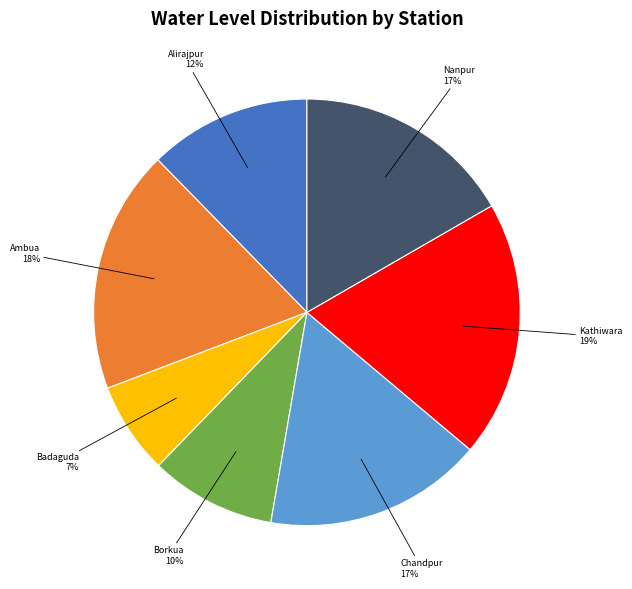

Count the number of slices in the pie.

7